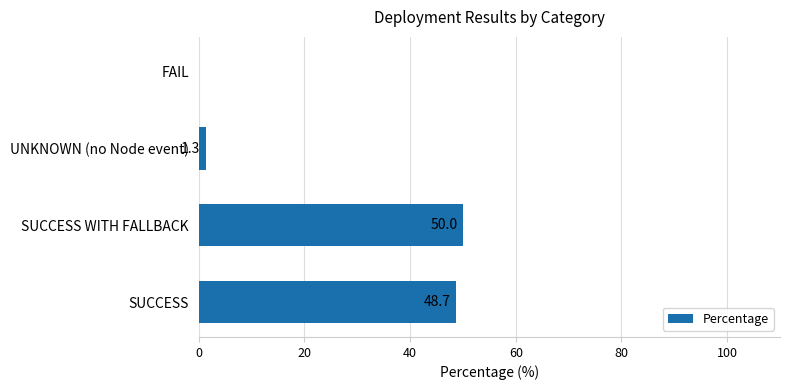

Which category has the highest value across all series?

SUCCESS WITH FALLBACK